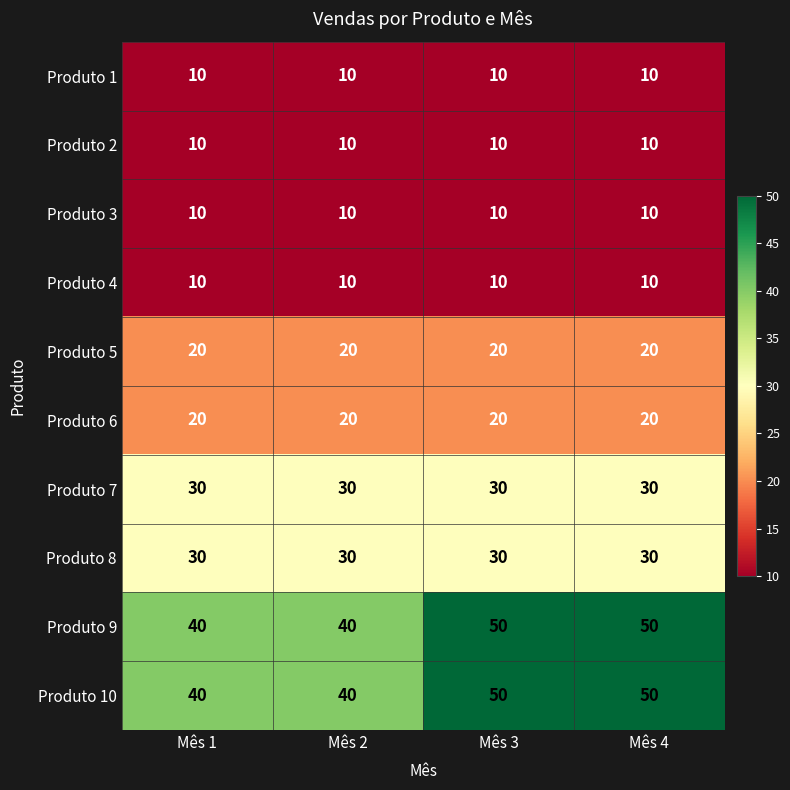

What is the greatest value displayed?

50